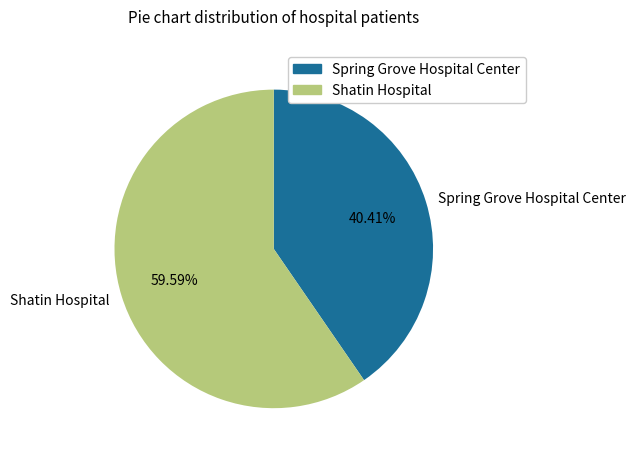

Between Shatin Hospital and Spring Grove Hospital Center, which is larger?

Shatin Hospital